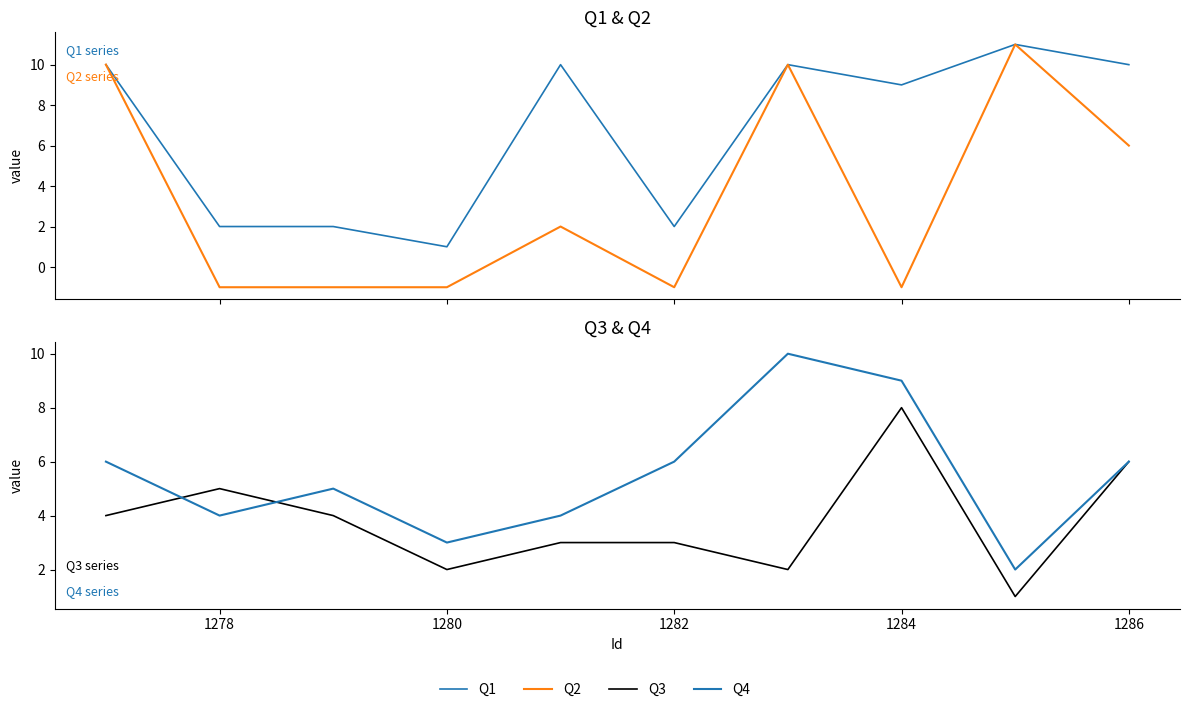

How many positive values does the Q2 series have?

5